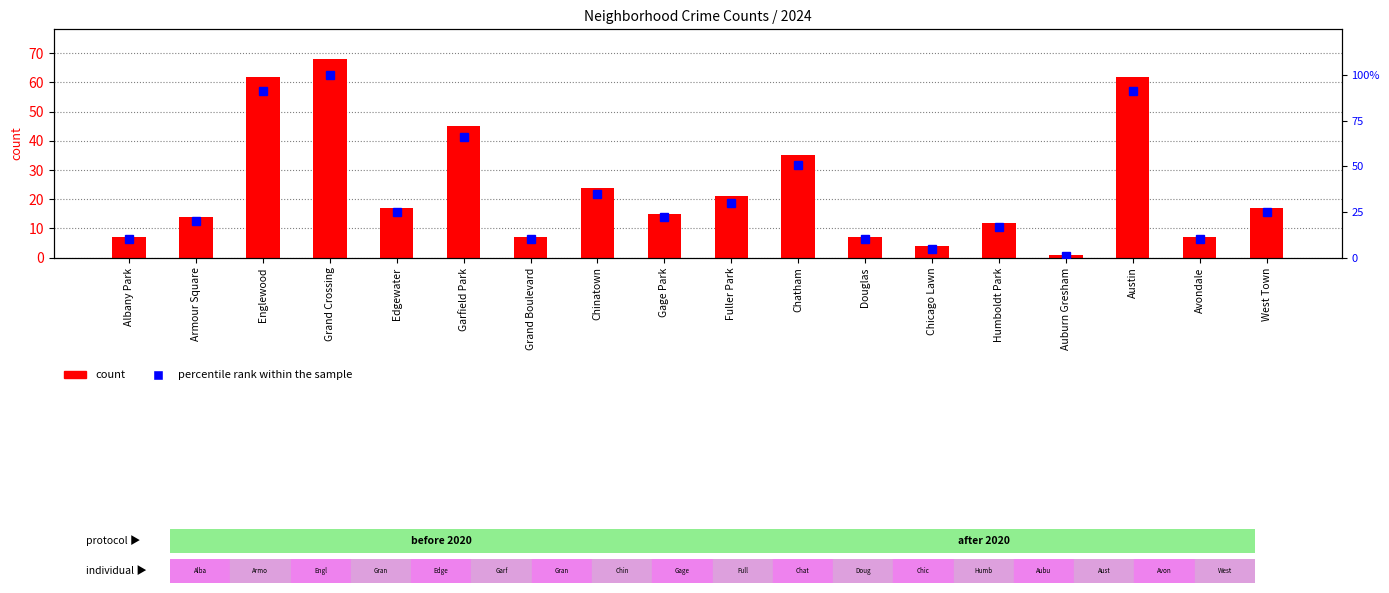

Which series has the widest spread of values?

percentile rank within the sample